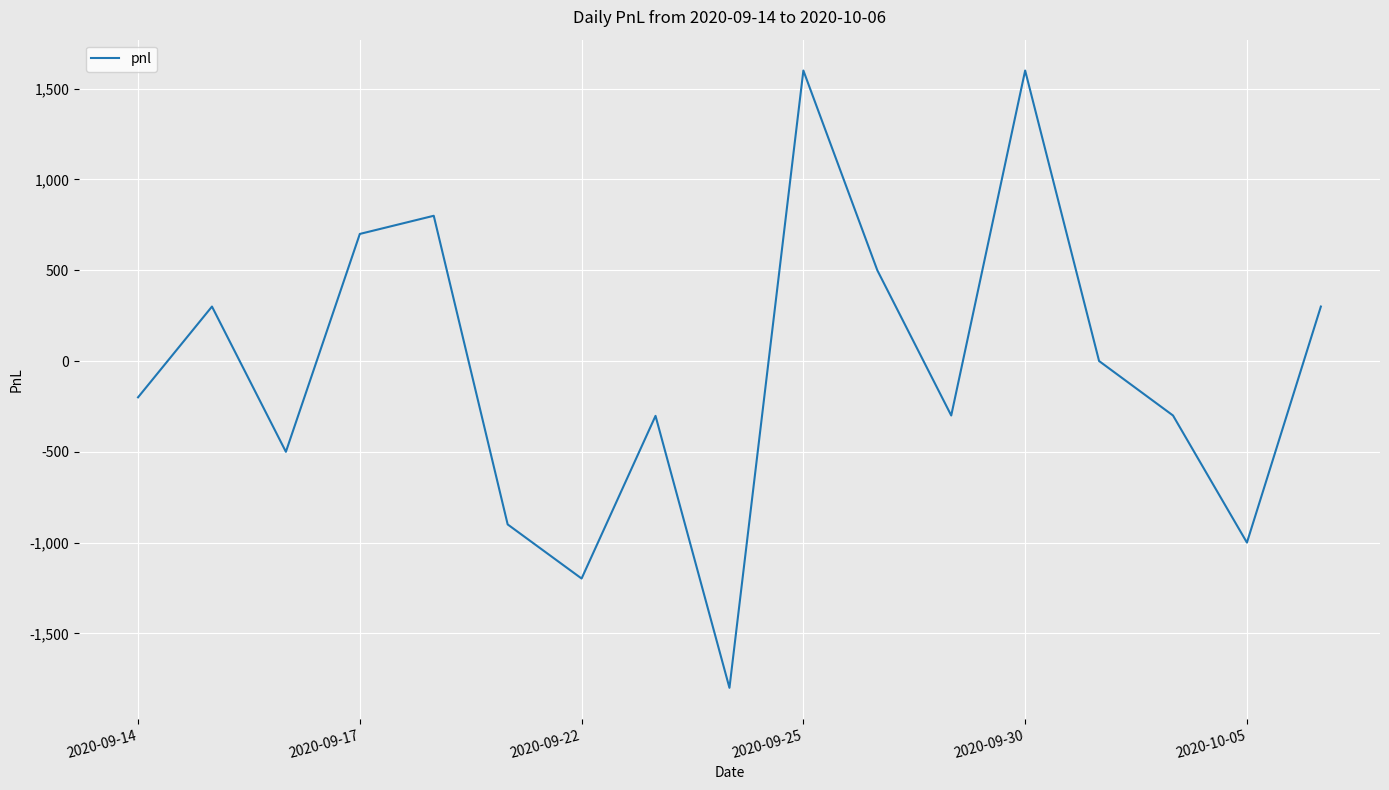

What is the minimum value shown in the chart?

-1800